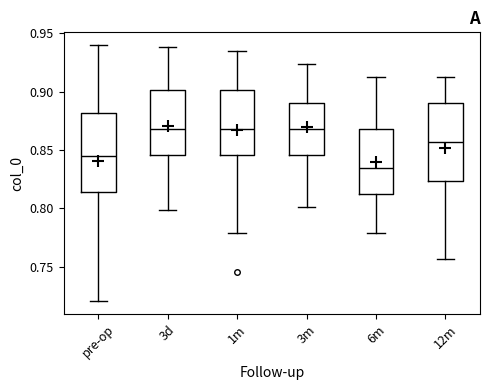

Reading left to right, transcribe this box plot: for each box, give where its median line is, the range the box spans, and where its two whiskers end, as read against the y-axis. The values are not printed on the chart, so give them approximately, as read against the axis.

pre-op: median 0.845, box 0.815 to 0.880, whiskers 0.720 to 0.940
3d: median 0.870, box 0.845 to 0.900, whiskers 0.800 to 0.940
1m: median 0.870, box 0.845 to 0.900, whiskers 0.780 to 0.935
3m: median 0.870, box 0.845 to 0.890, whiskers 0.800 to 0.925
6m: median 0.835, box 0.810 to 0.870, whiskers 0.780 to 0.910
12m: median 0.855, box 0.825 to 0.890, whiskers 0.755 to 0.910